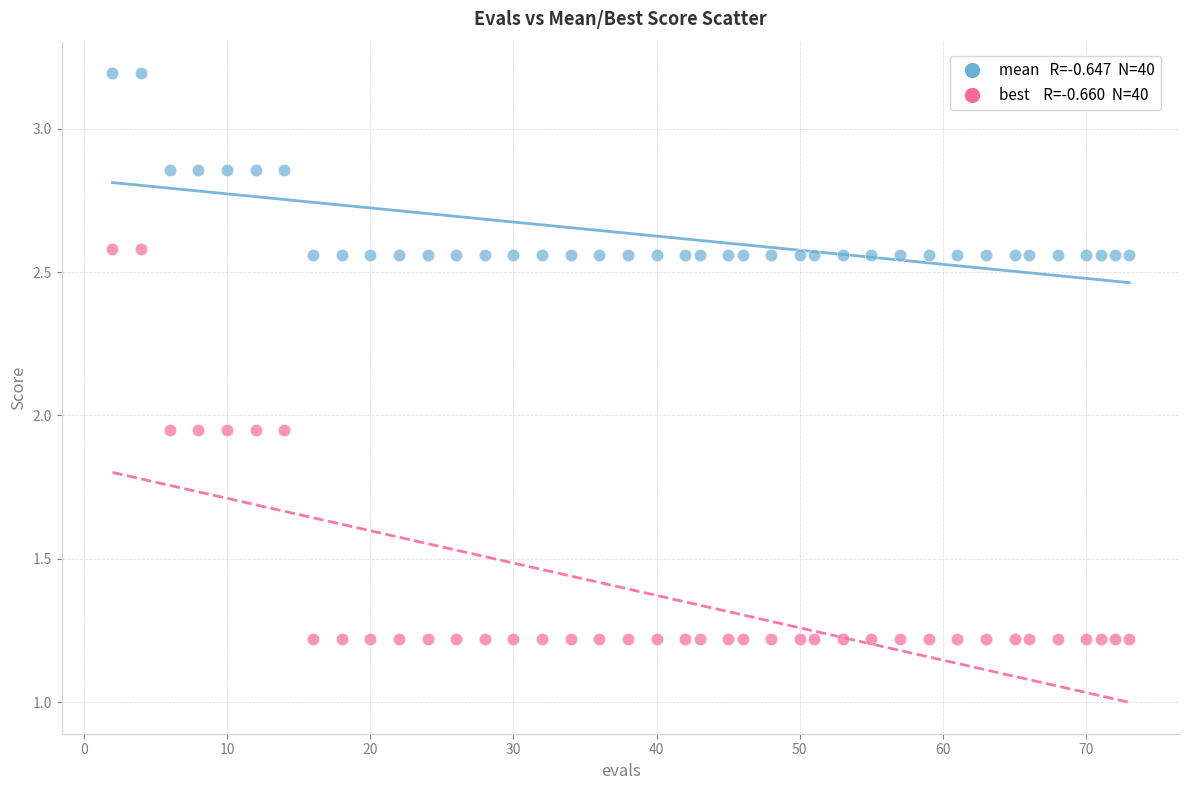

Across all data points, what is the range of X values (max minus min)?

71.0